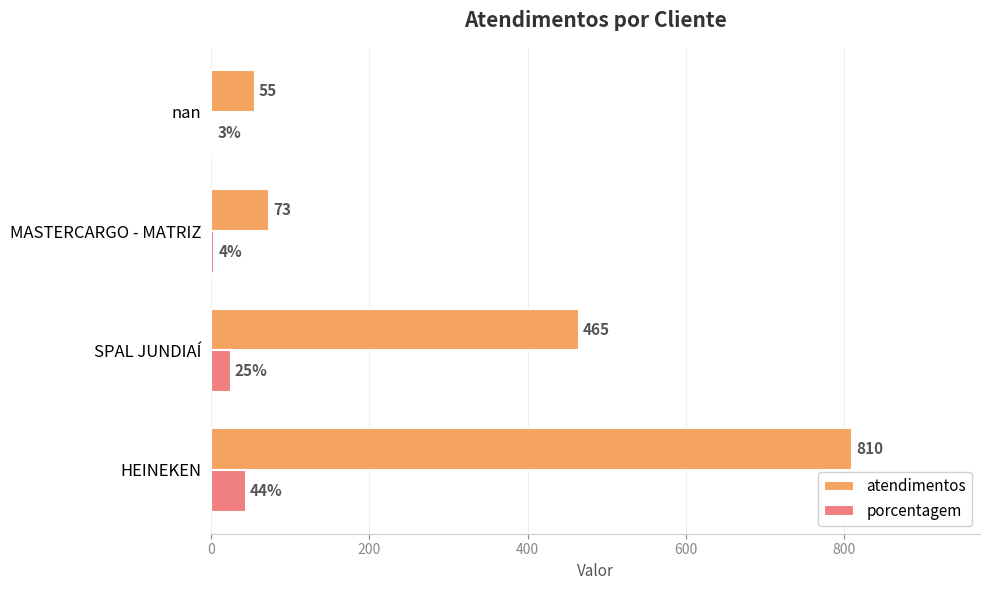

List the series in order of their peak value, lowest first.

porcentagem, atendimentos